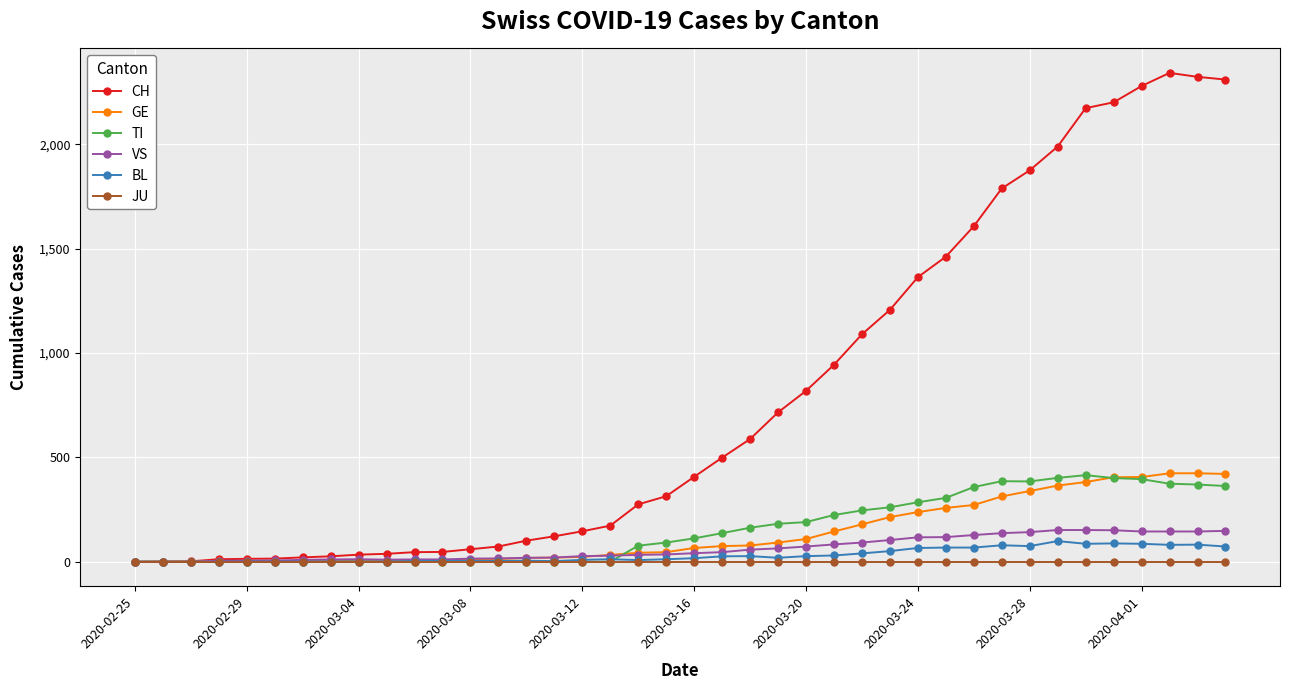

How many lines are shown in the chart?

6